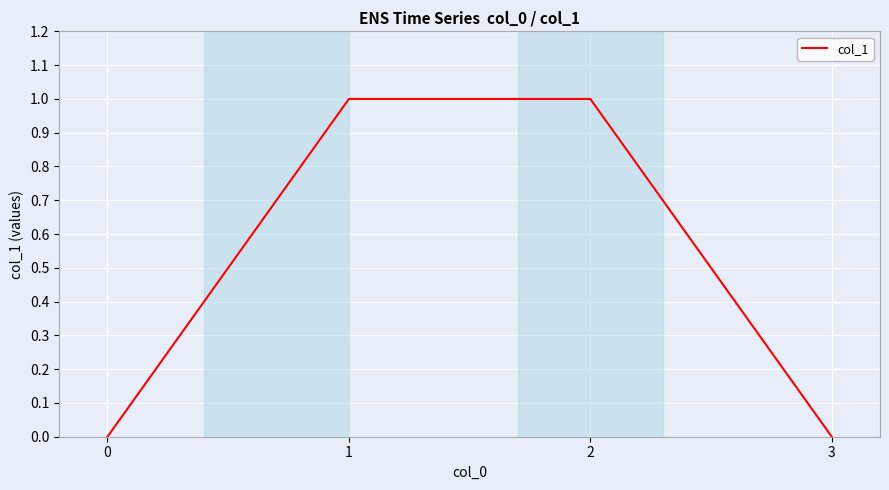

What is the maximum value shown in the chart?

1.0